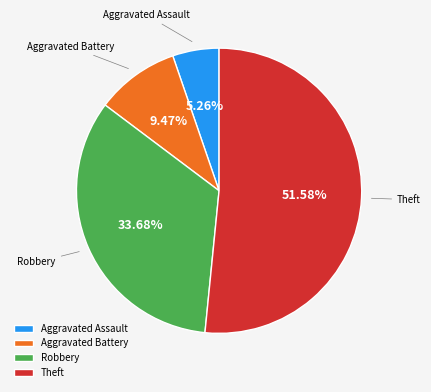

What is the ratio of the value at Robbery to the value at Aggravated Assault?

6.4